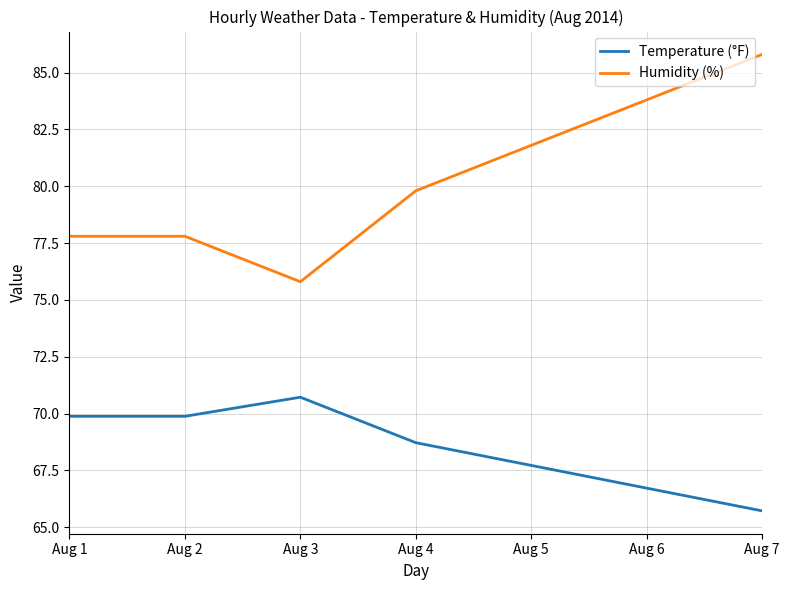

True or false: Humidity (%) has more than 1 interior local peaks.

False